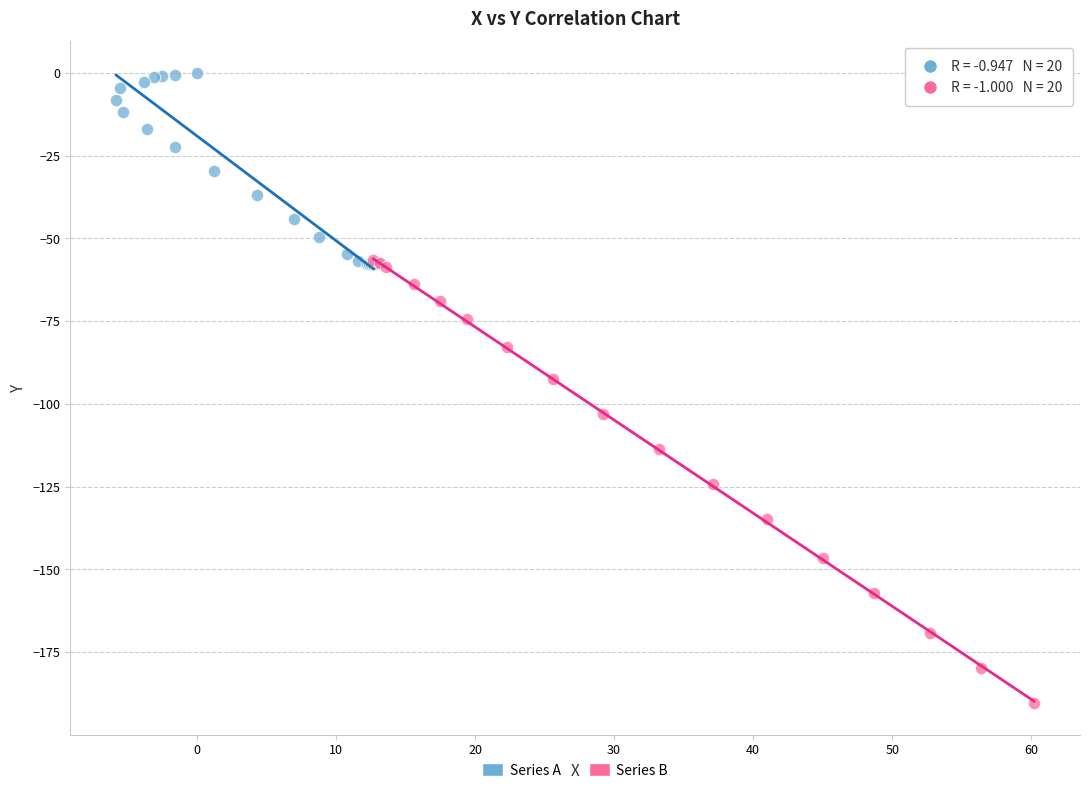

Which series reaches the maximum Y coordinate?

Series A